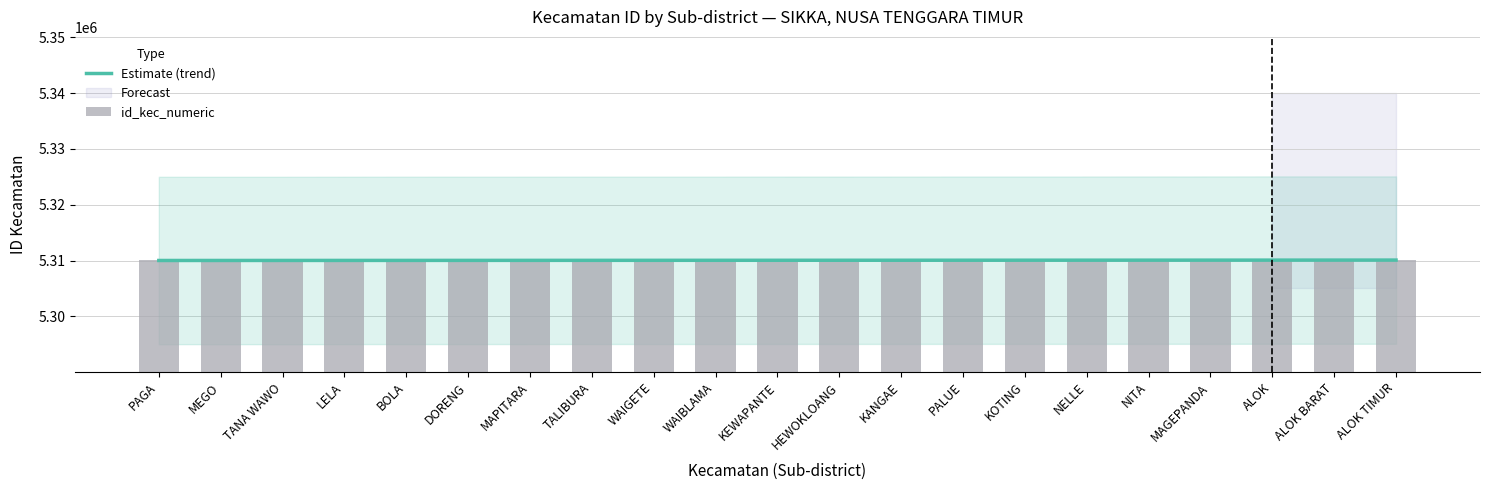

What is the value of the 20th bar from the left?

5310081